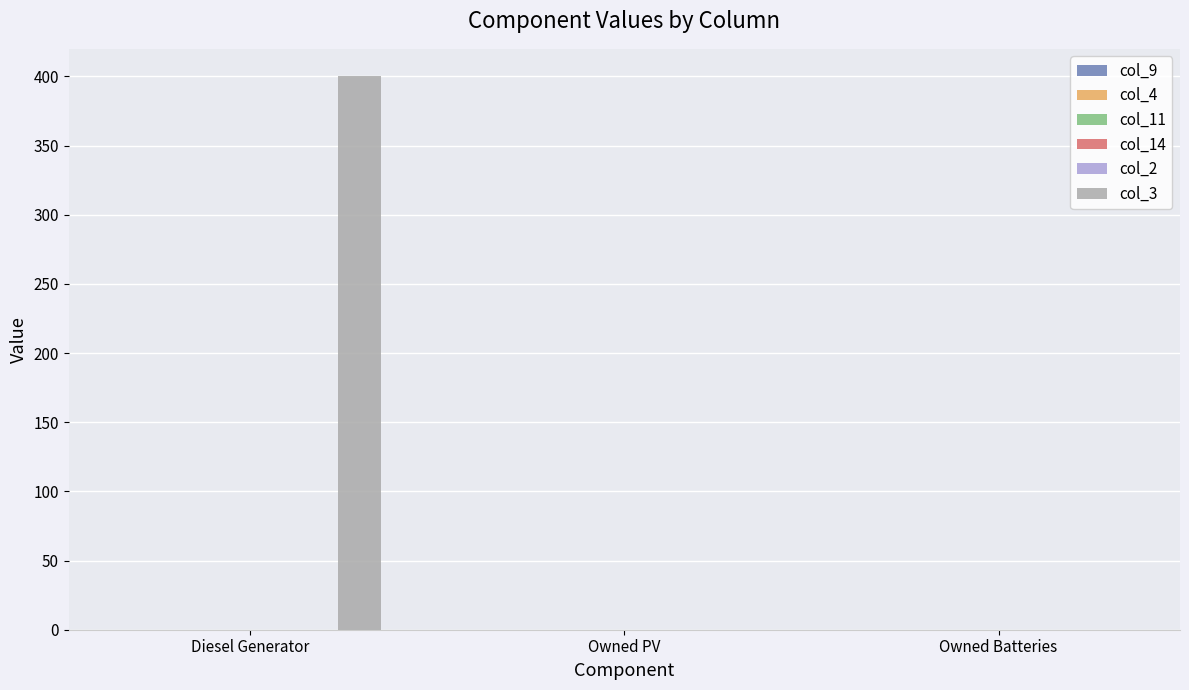

Are the bars horizontal?

No